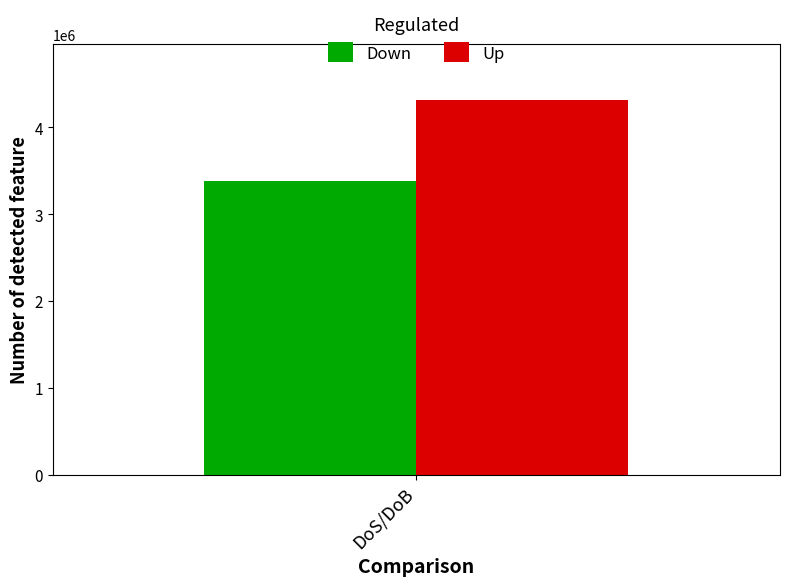

What is the lowest value of the Up series?

4316000